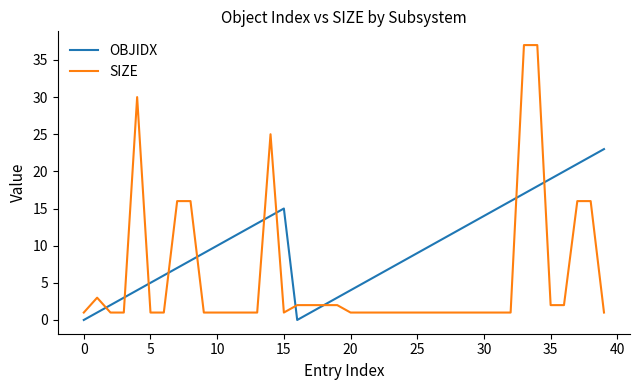

What is the lowest value of the SIZE series?

1